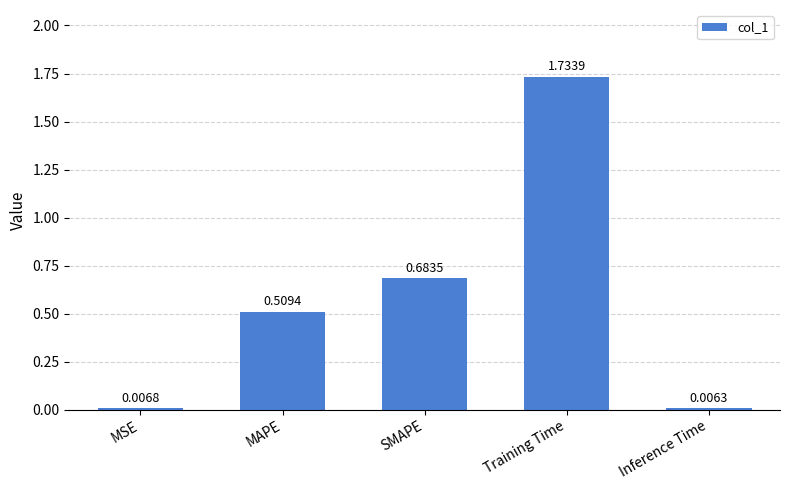

List the labels in order of value, largest first.

Training Time, SMAPE, MAPE, MSE, Inference Time